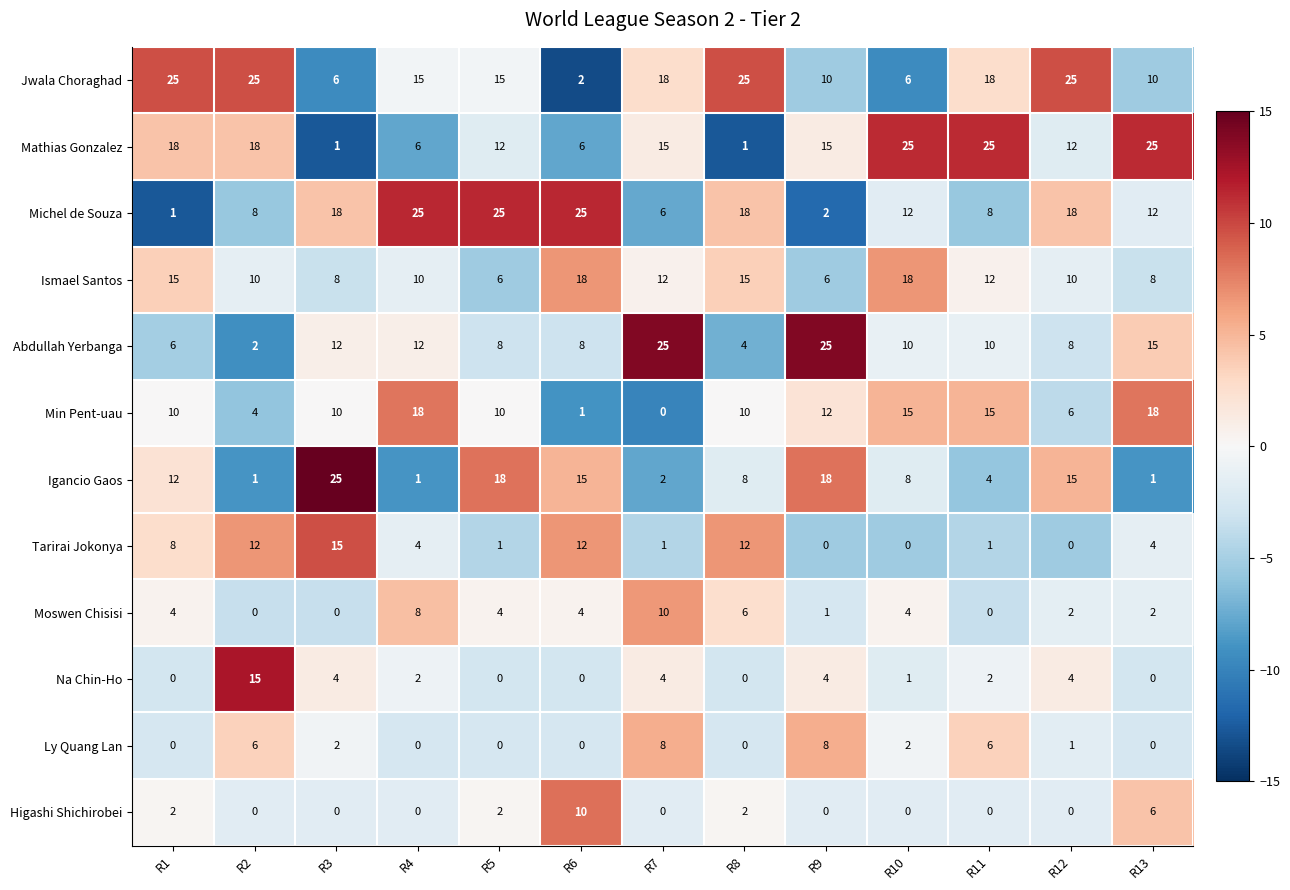

Where does the Jwala Choraghad series first go above 15?

R1